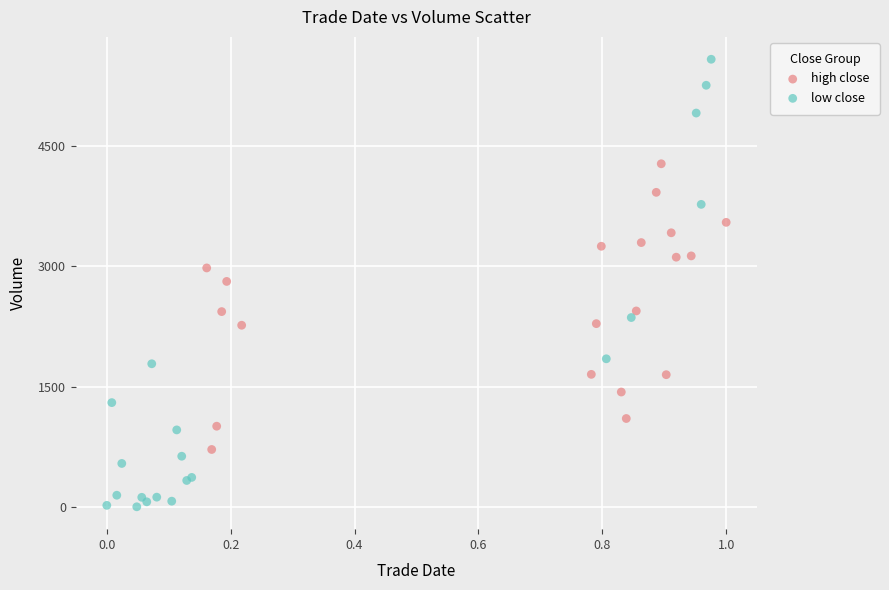

What are all the series names shown in the legend?

high close, low close